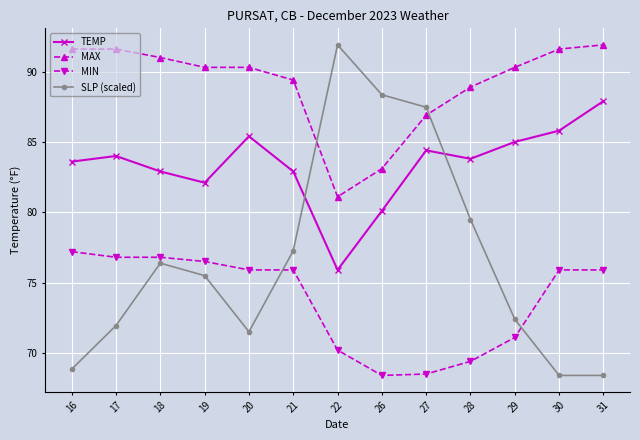

What is the value of the MIN point at the 3rd from the left?

76.8